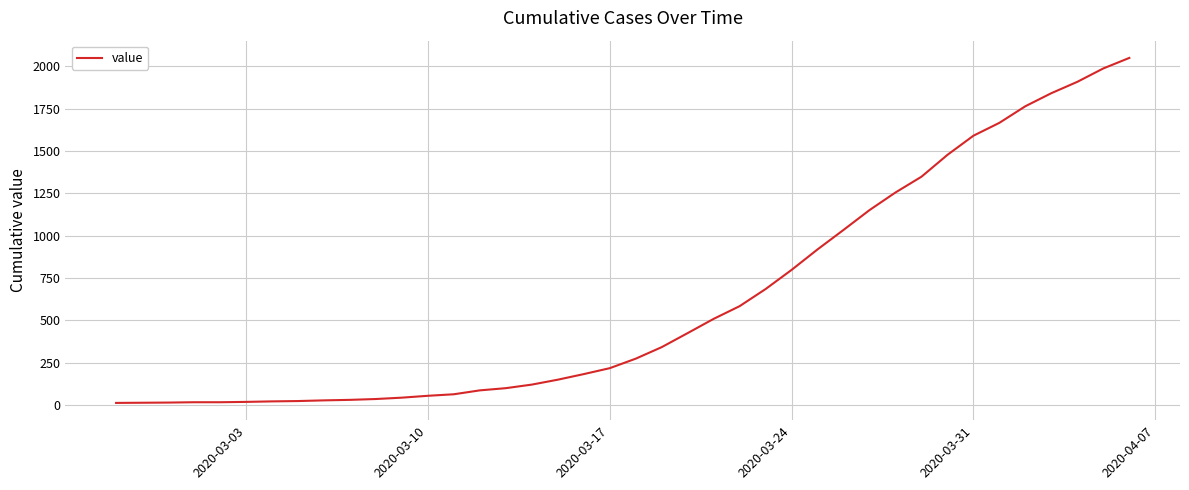

What is the difference between the maximum and minimum values?

2036